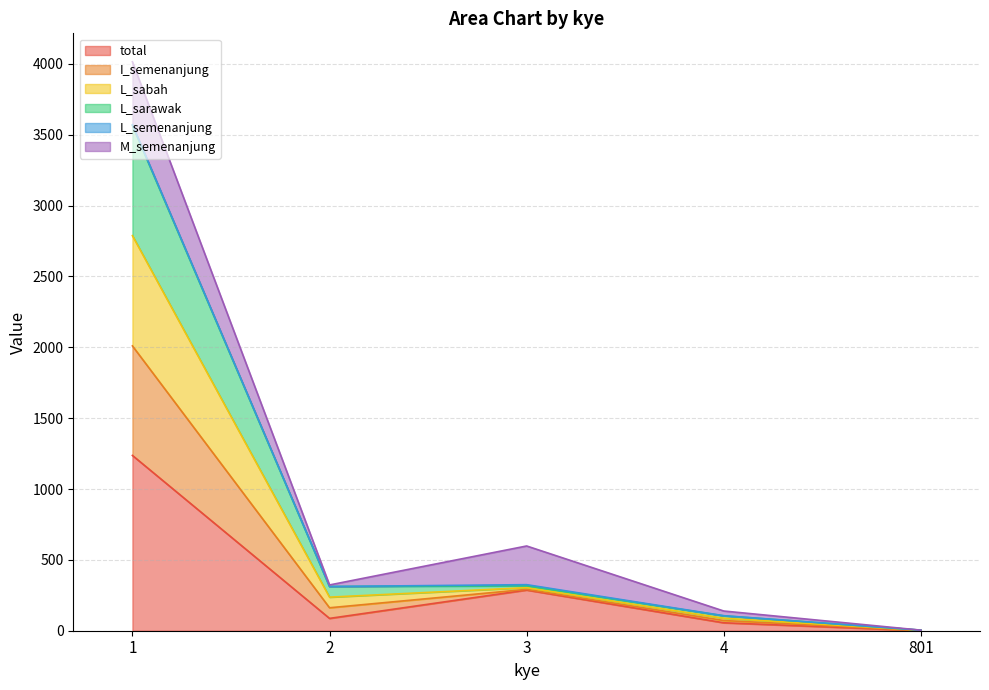

At which category is the sum across all series the highest?

1